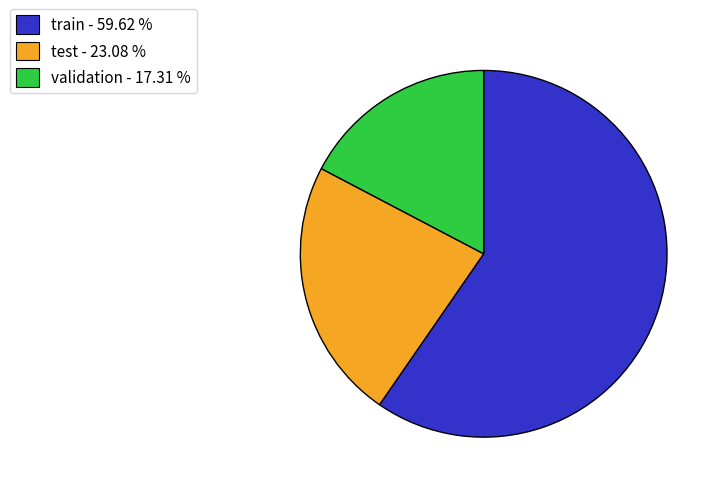

Is there a majority slice in this chart?

Yes